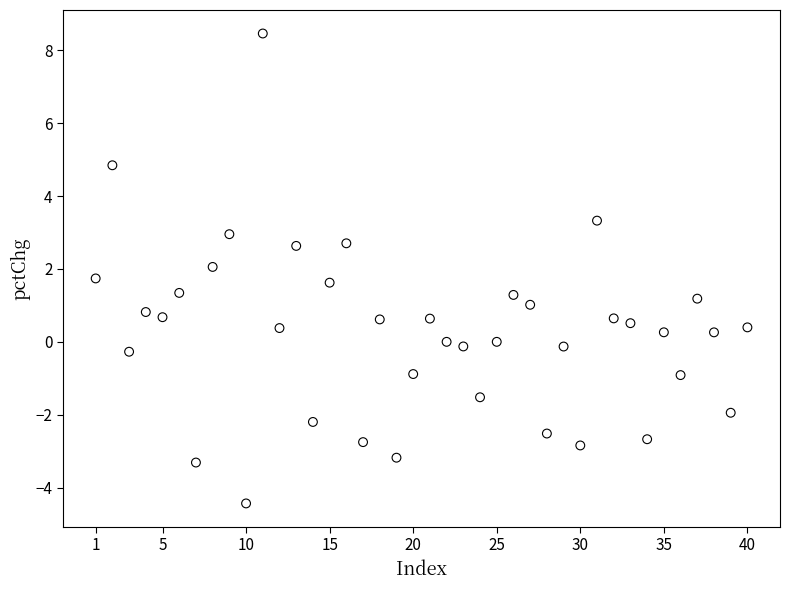

What is the range of X values (max minus min)?

39.0